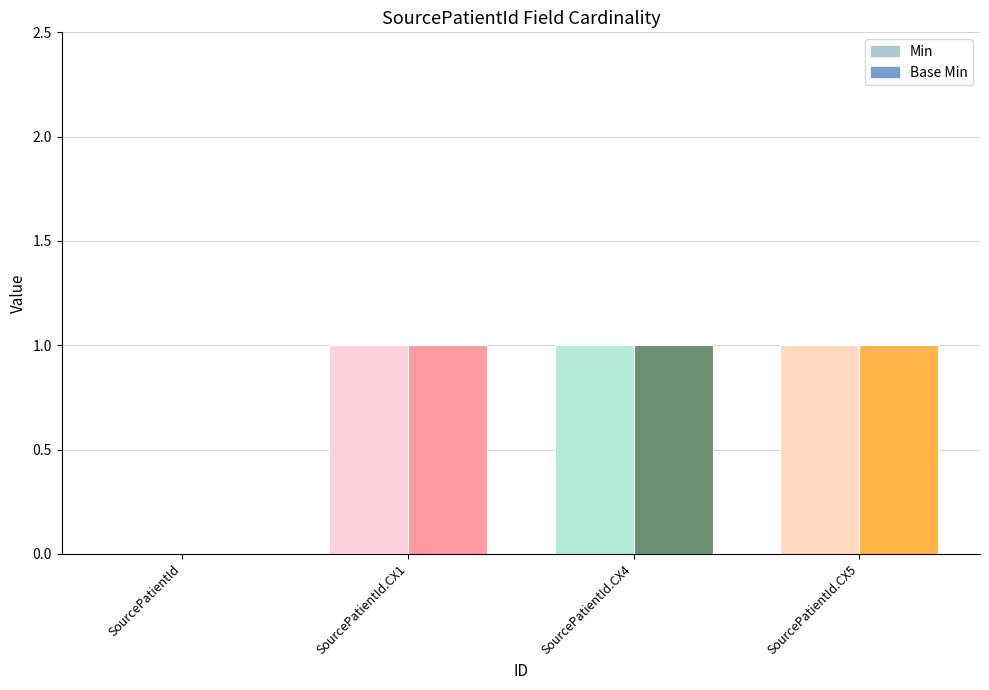

What is the label of the 3rd bar from the right?

SourcePatientId.CX1